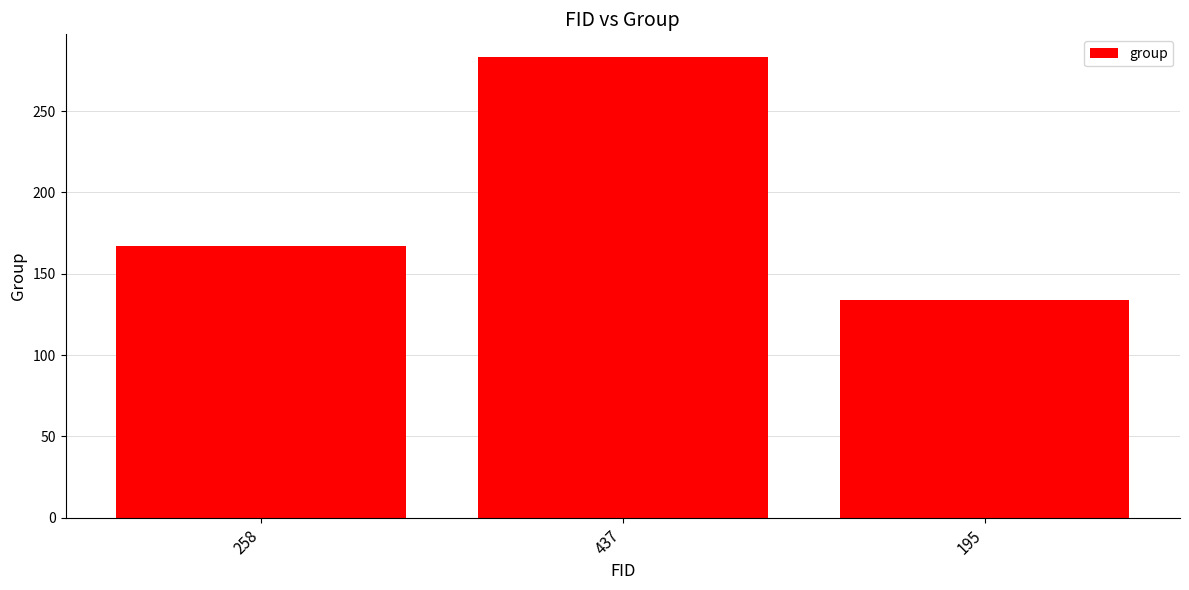

Count the number of categories in the chart.

3